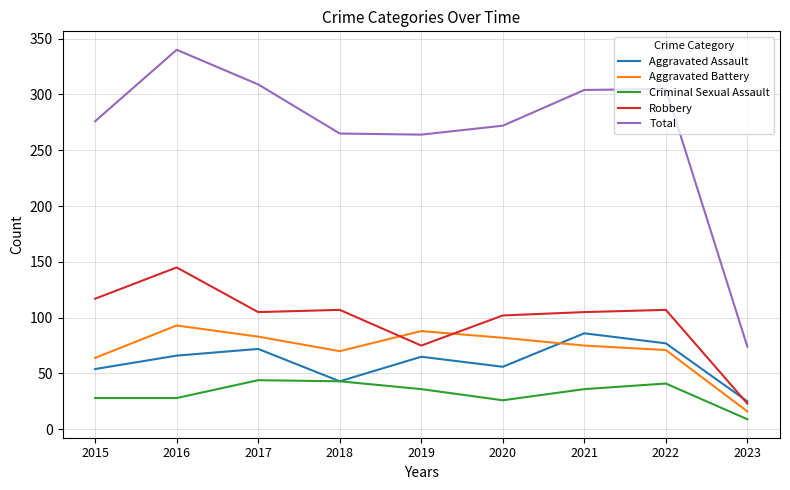

How many categories are shown in the chart?

9